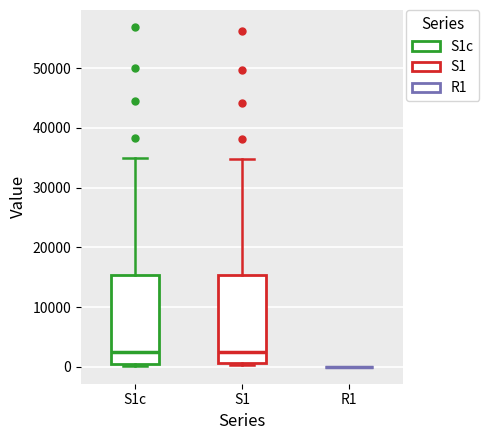

Reading left to right, transcribe this box plot: for each box, give where its median line is, the range the box spans, and where its two whiskers end, as read against the y-axis. The values are not printed on the chart, so give them approximately, as read against the axis.

S1c: median 2000, box 0 to 15000, whiskers 0 to 35000
S1: median 2000, box 1000 to 15000, whiskers 0 to 35000
R1: box collapsed to a line at 0, whiskers 0 to 0